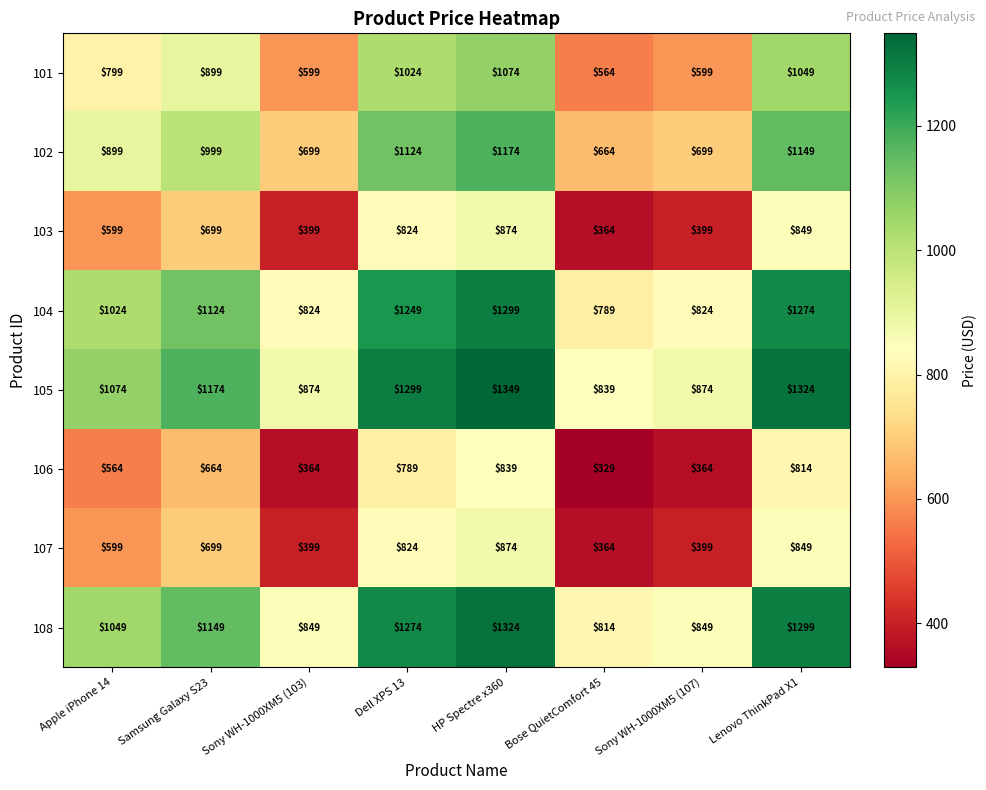

The value of 105 at Sony WH-1000XM5 (107) is 1420. True or false?

False